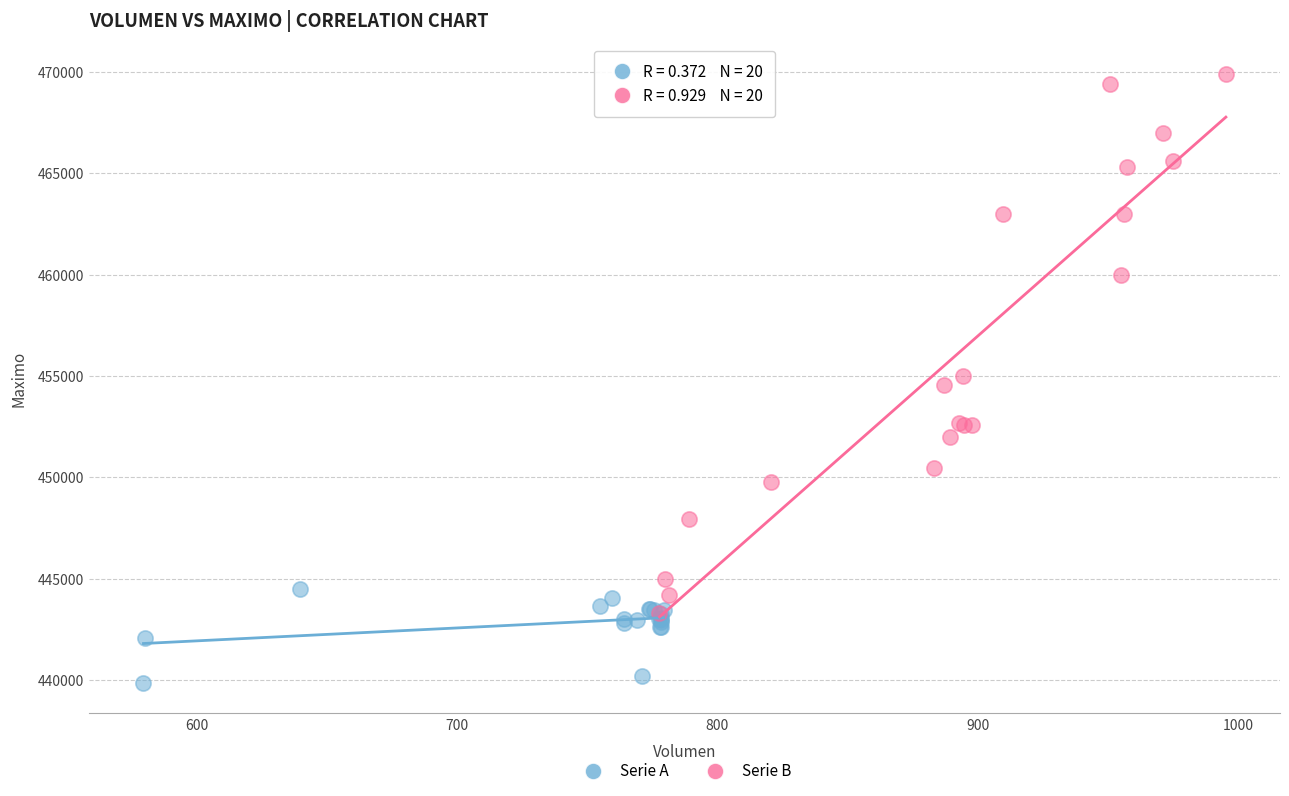

Which series reaches the minimum Y coordinate?

Serie A